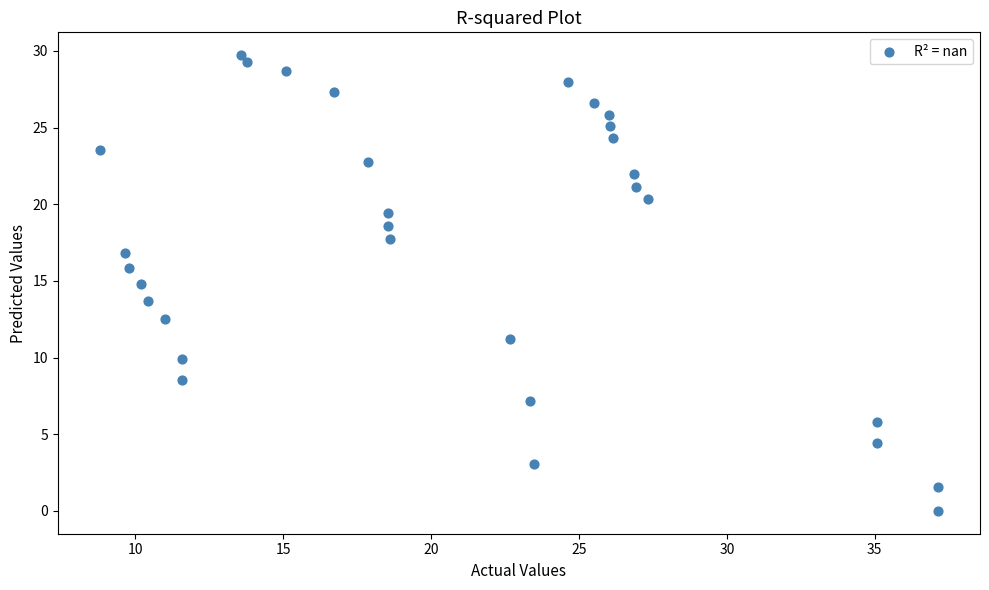

What is the range of X values (max minus min)?

28.4